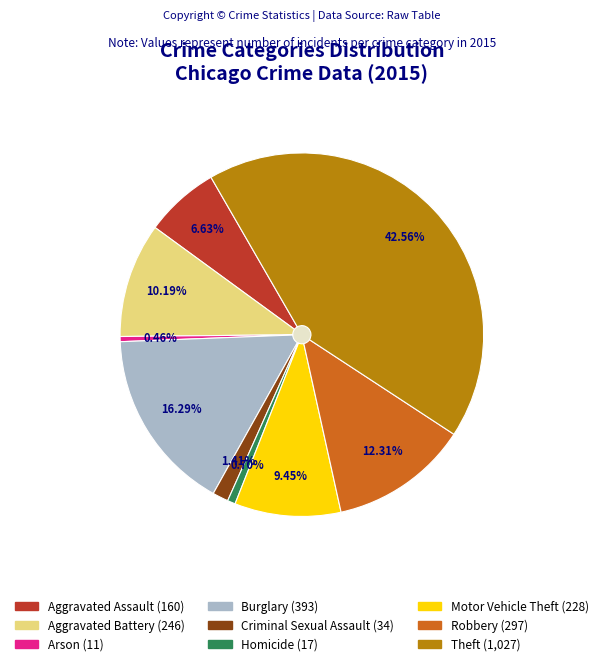

Is the sum of Motor Vehicle Theft and Theft greater than half?

Yes